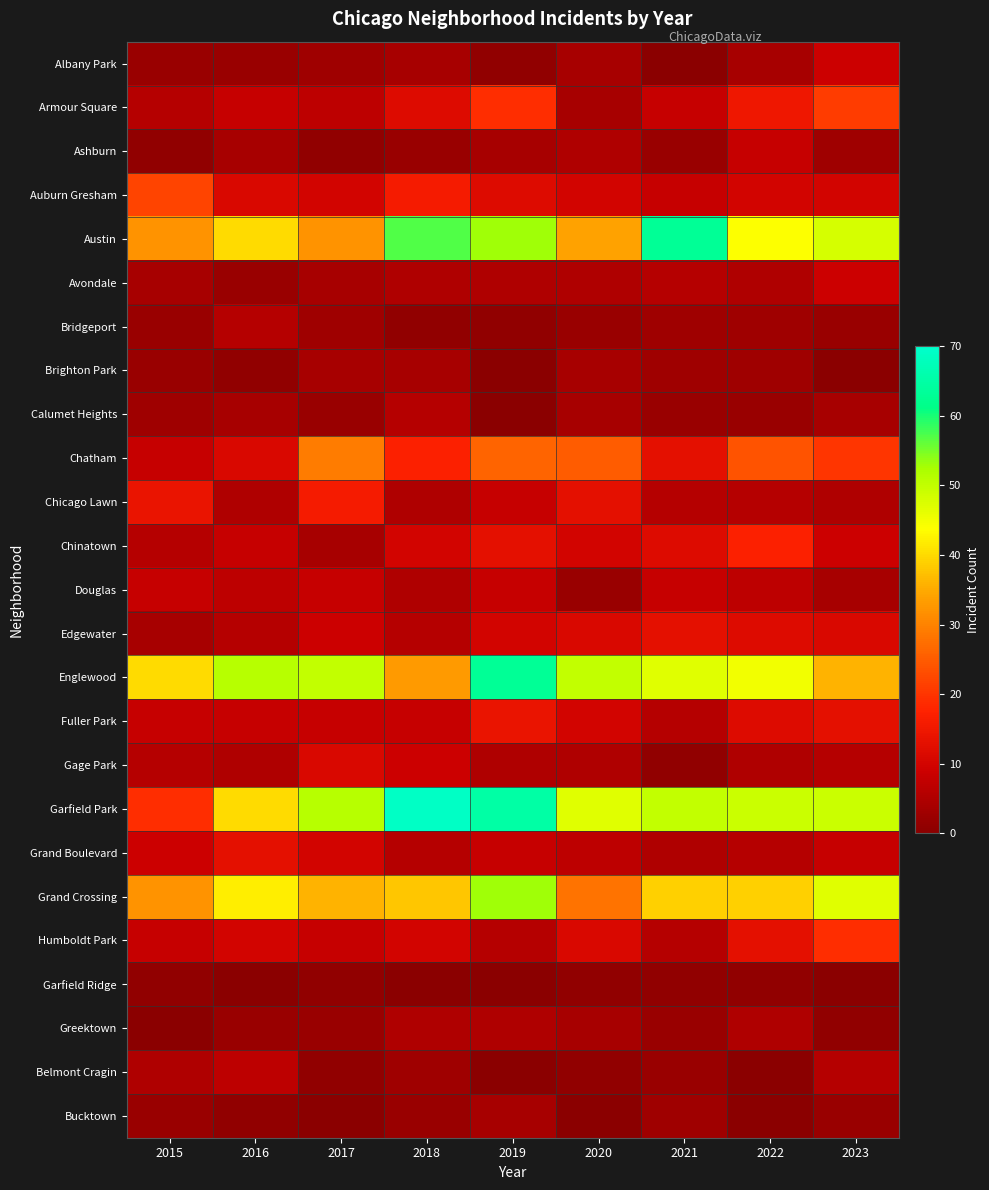

Which series has the widest spread of values?

Garfield Park